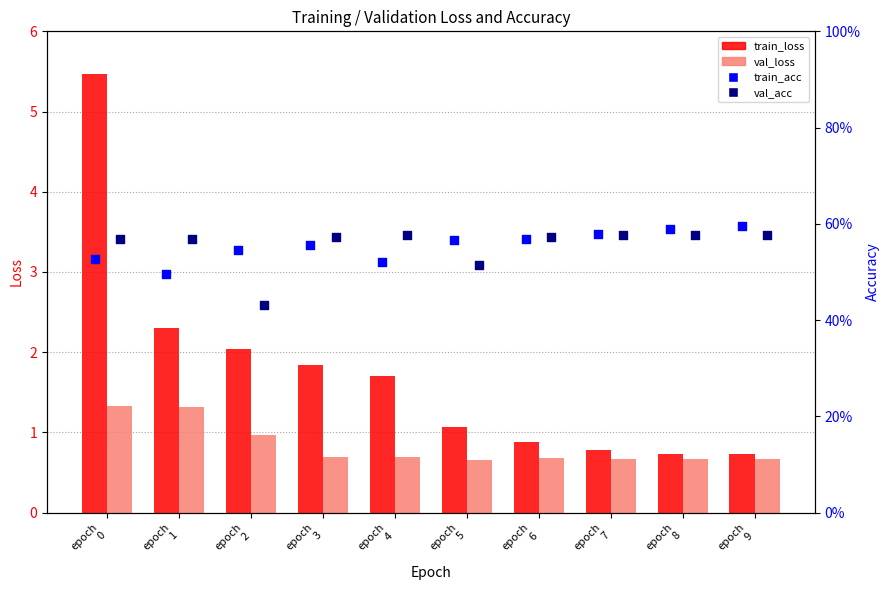

Which series has the largest total across all categories?

train_loss